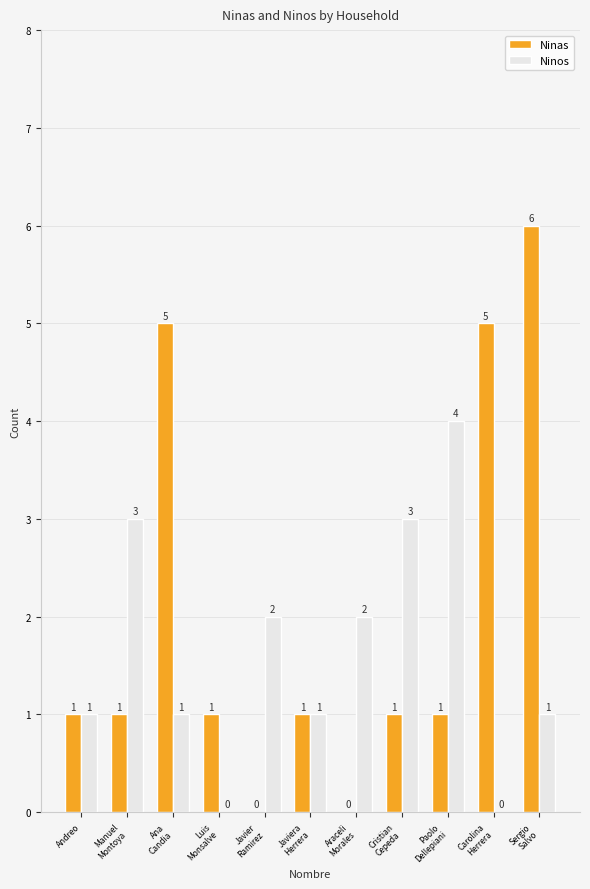

How many Ninos values are between 1 and 3?

8